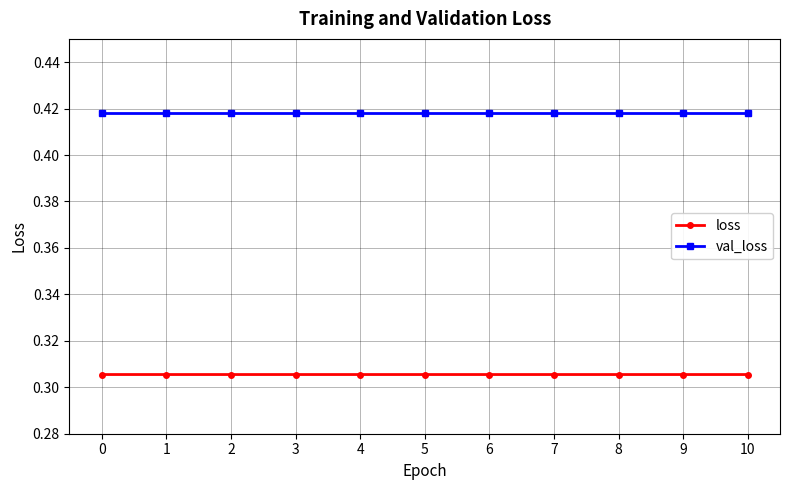

The loss series shows 0.5 at 3. True or false?

False